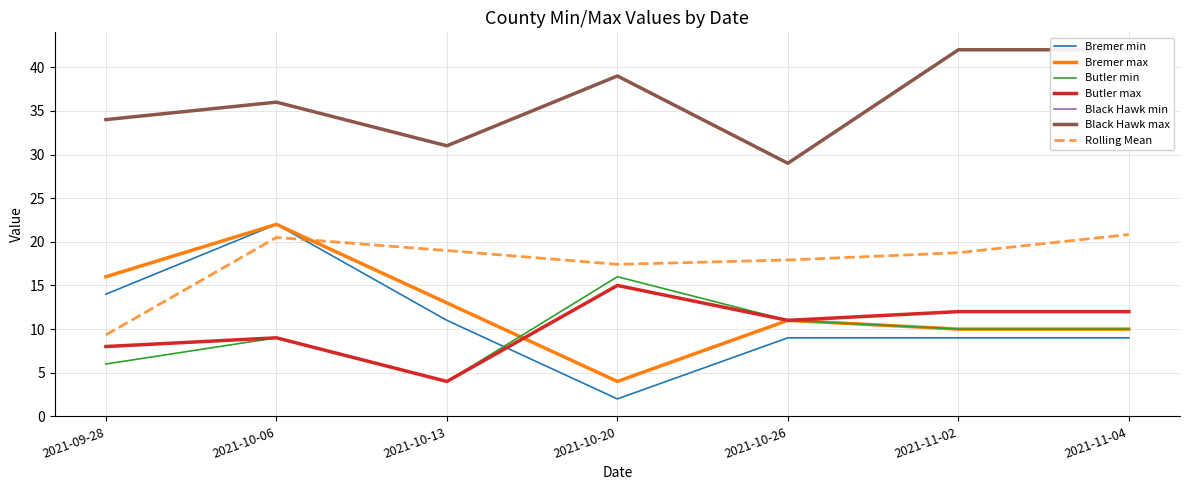

What is the lowest value of the Butler min series?

4.0